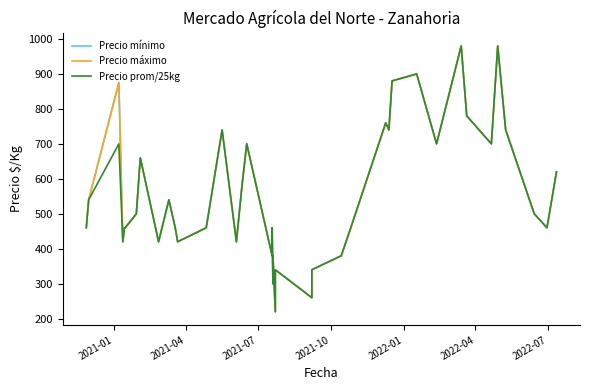

How many data points in Precio mínimo are above 500?

18